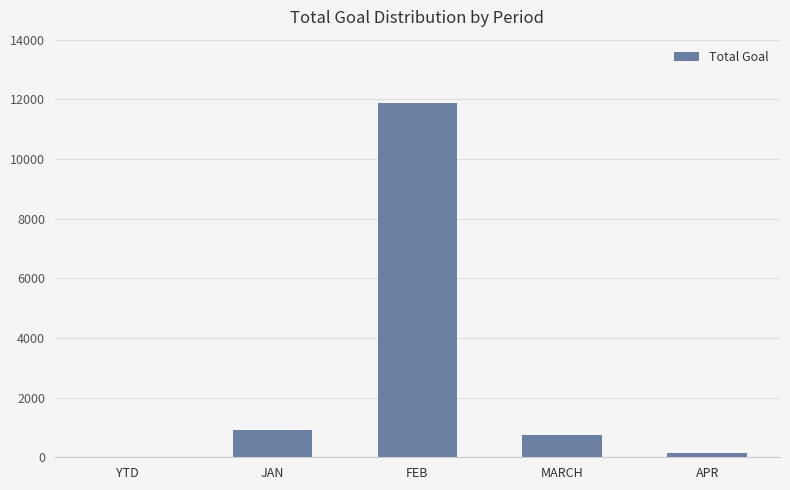

At which category does the chart reach its peak across all series?

FEB